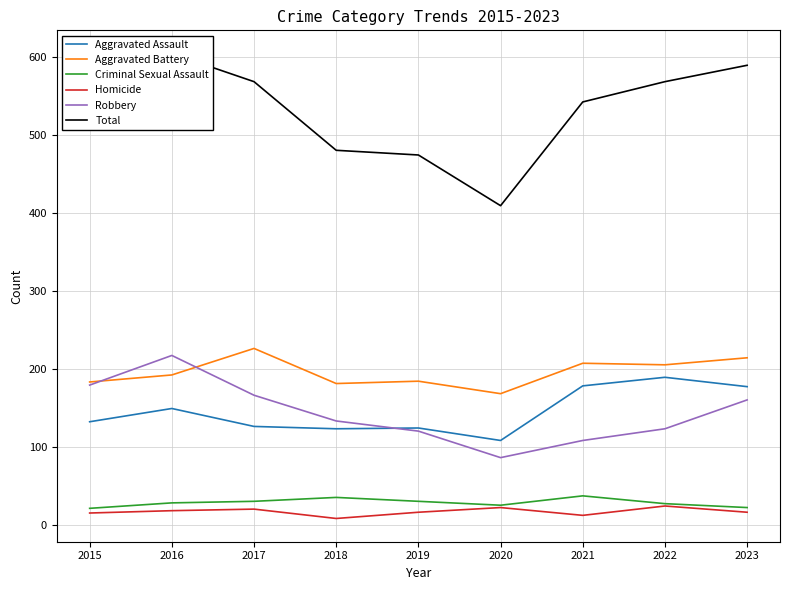

What is the smallest value displayed?

8